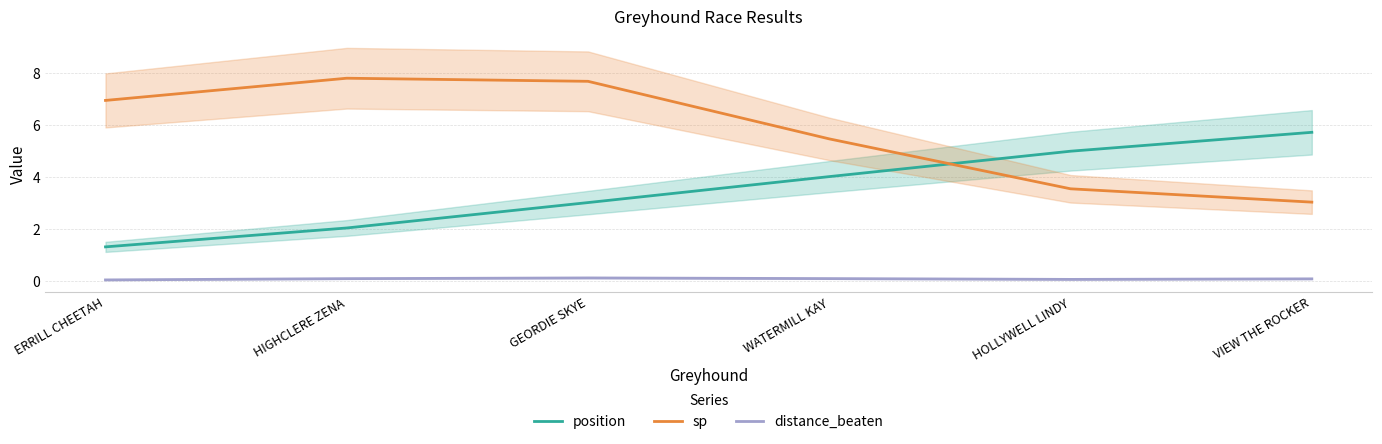

Reading right to left, list all the values displayed in this chart.

position: 5.7	5.0	4.0	3.0	2.0	1.3
sp: 3.0	3.5	5.5	7.7	7.8	6.9
distance_beaten: 0.1	0.0	0.1	0.1	0.1	0.0